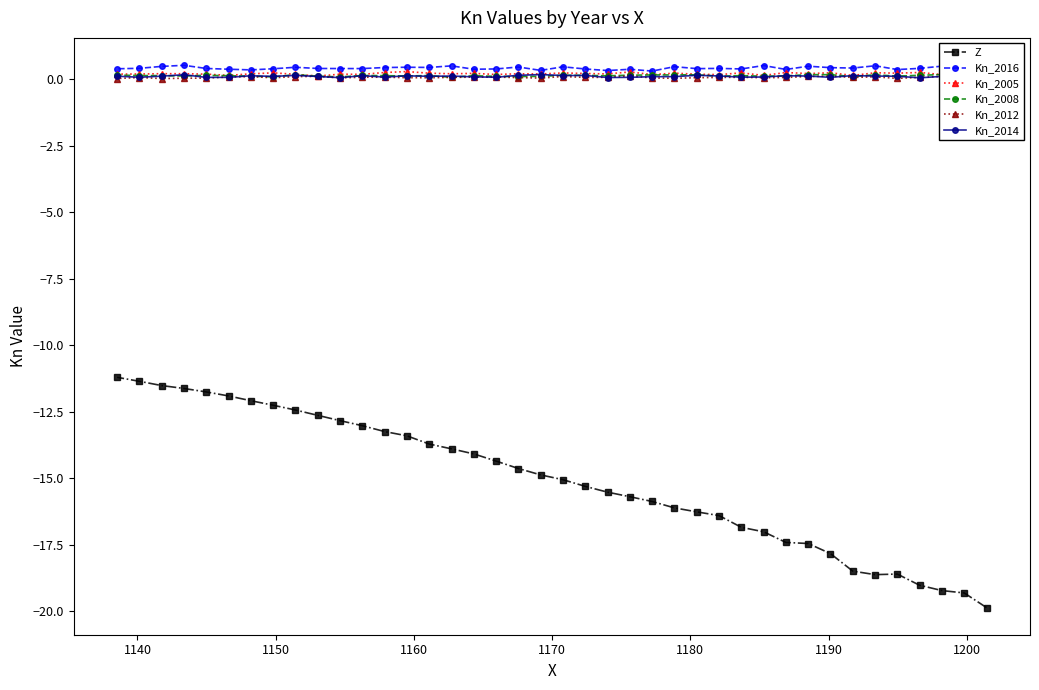

What is the lowest value of the Z series?

-19.9